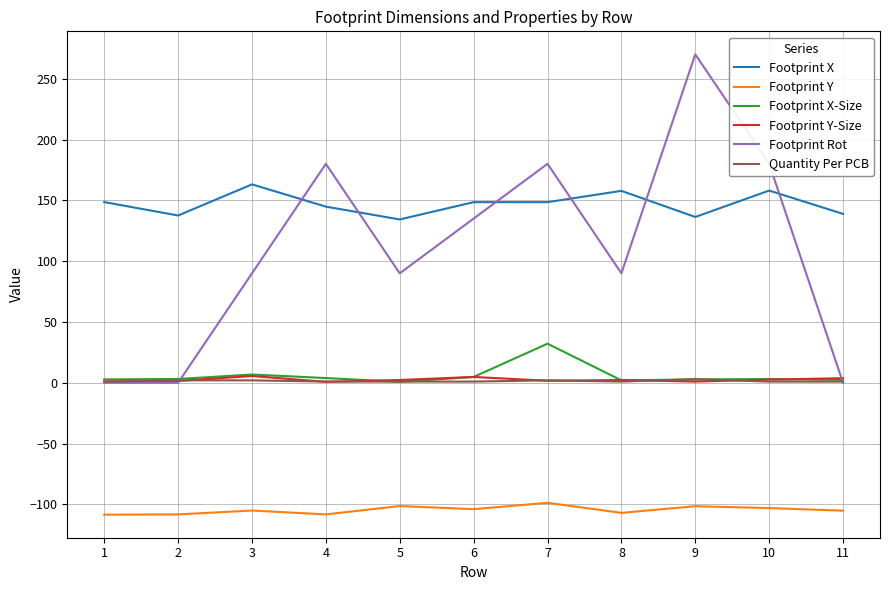

True or false: Footprint Y and Footprint Y-Size cross at least once.

False